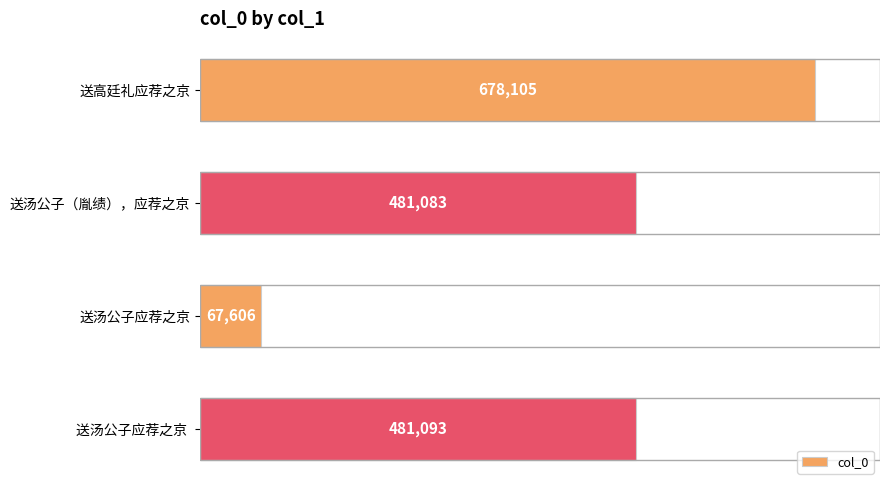

At which label is the value closest to 372855?

送汤公子（胤绩），应荐之京